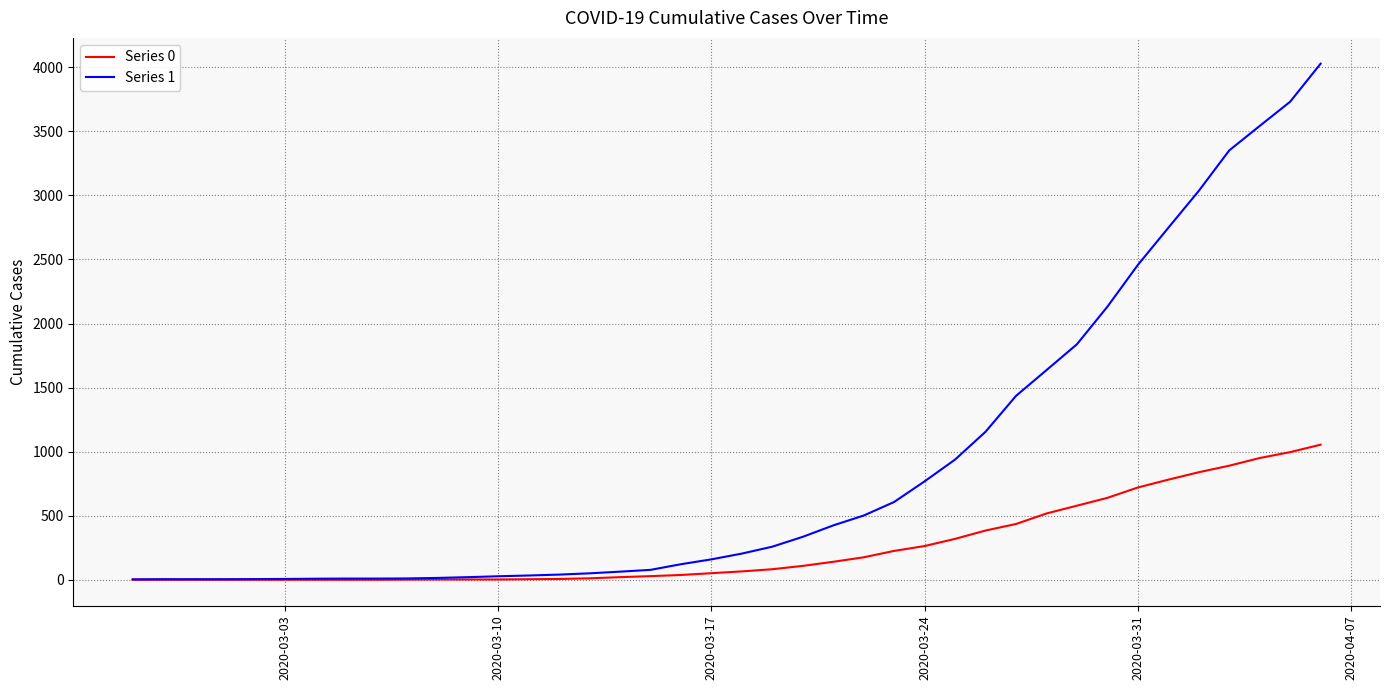

Rank the series by their average value, from highest to lowest.

Series 1, Series 0